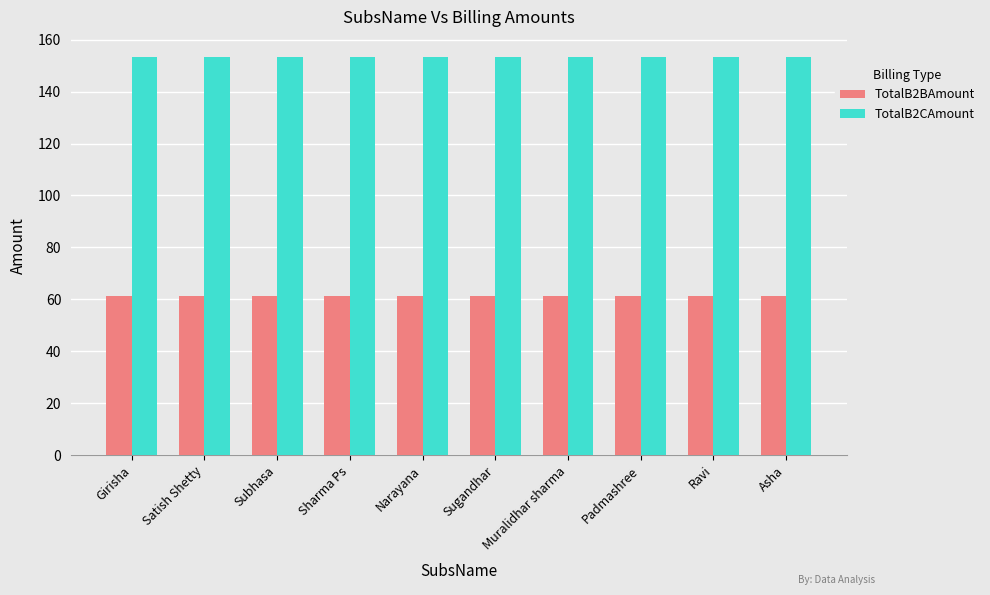

How many categories are shown in the chart?

10